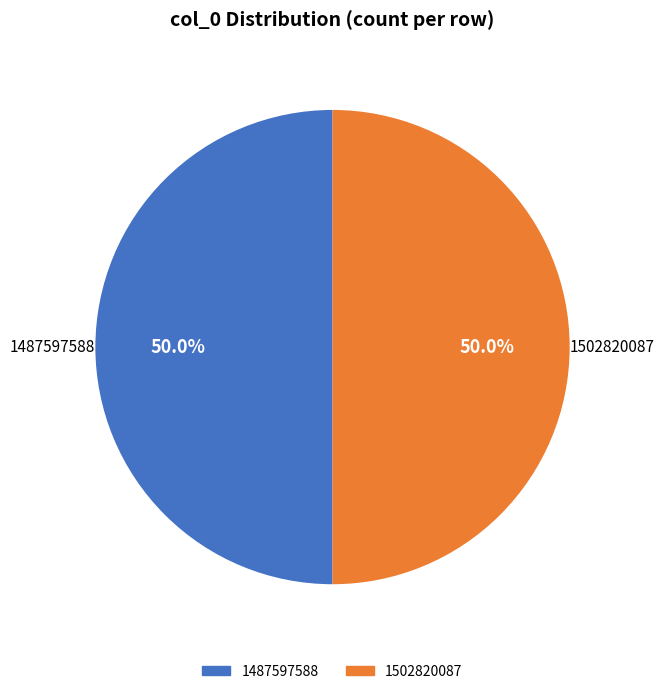

Approximately how many times larger is the value at 1487597588 compared to 1502820087?

1.0